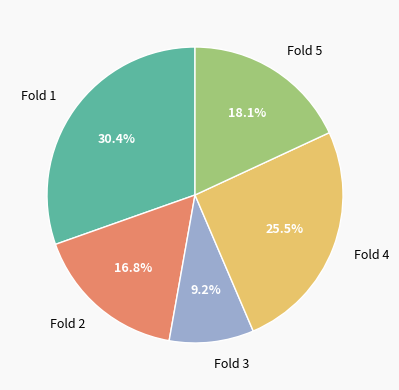

Do Fold 4 and Fold 1 together represent more than half of the pie?

Yes